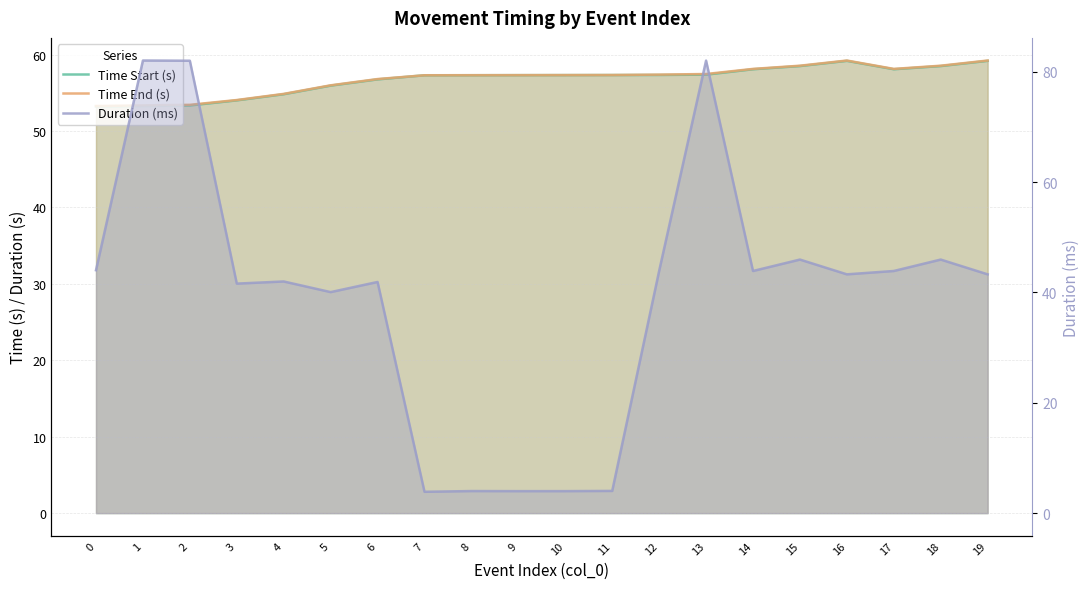

True or false: Time Start (s) and Time End (s) cross at least once.

False